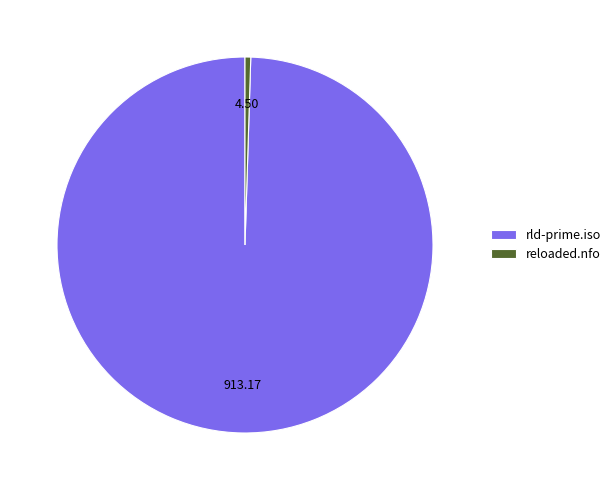

The rld-prime.iso slice represents 100% of the pie. True or false?

True